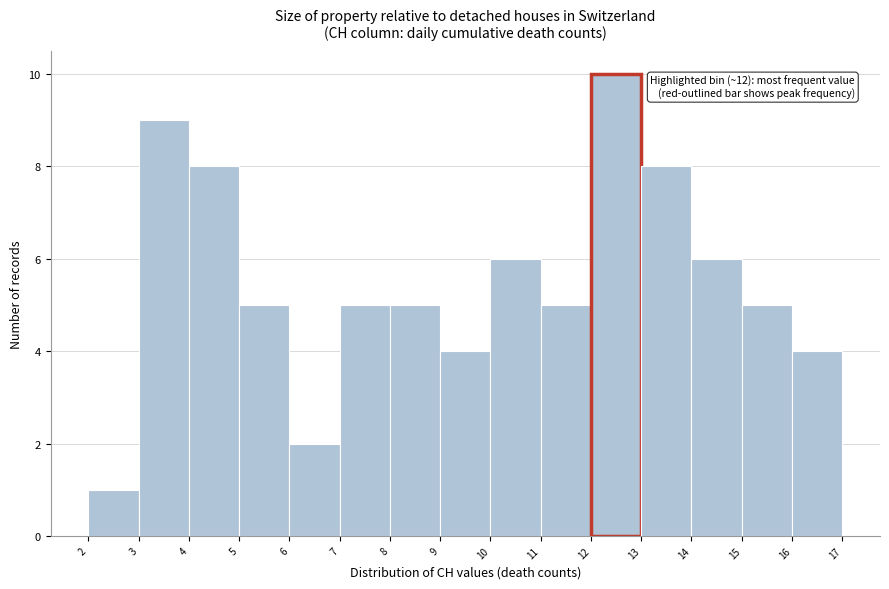

Over which range of the x-axis is the bar tallest?

12 to 13